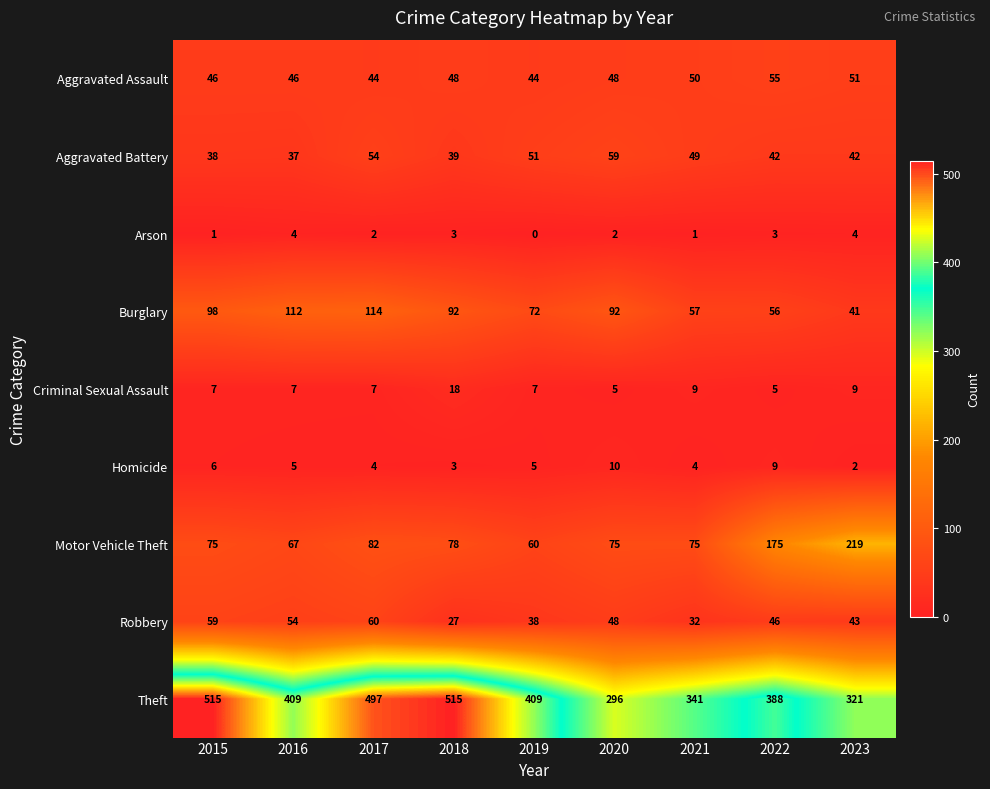

The value of Motor Vehicle Theft at 2021 is 75. True or false?

True